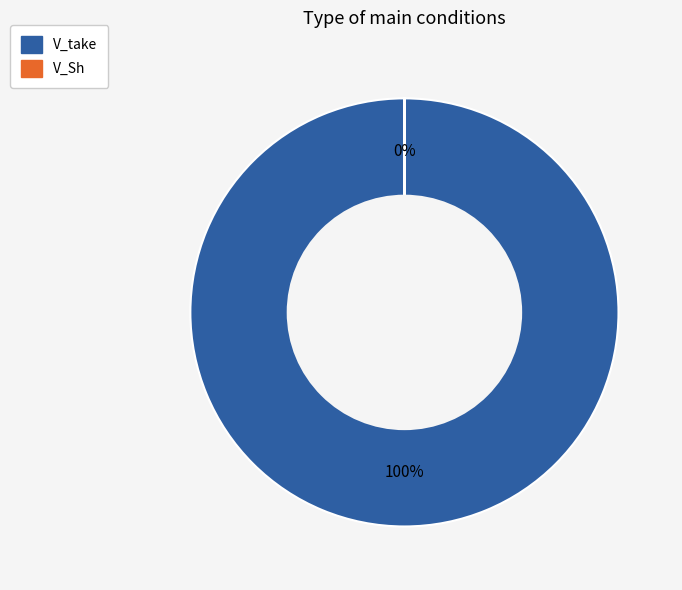

What is the largest slice in the pie chart?

V_take